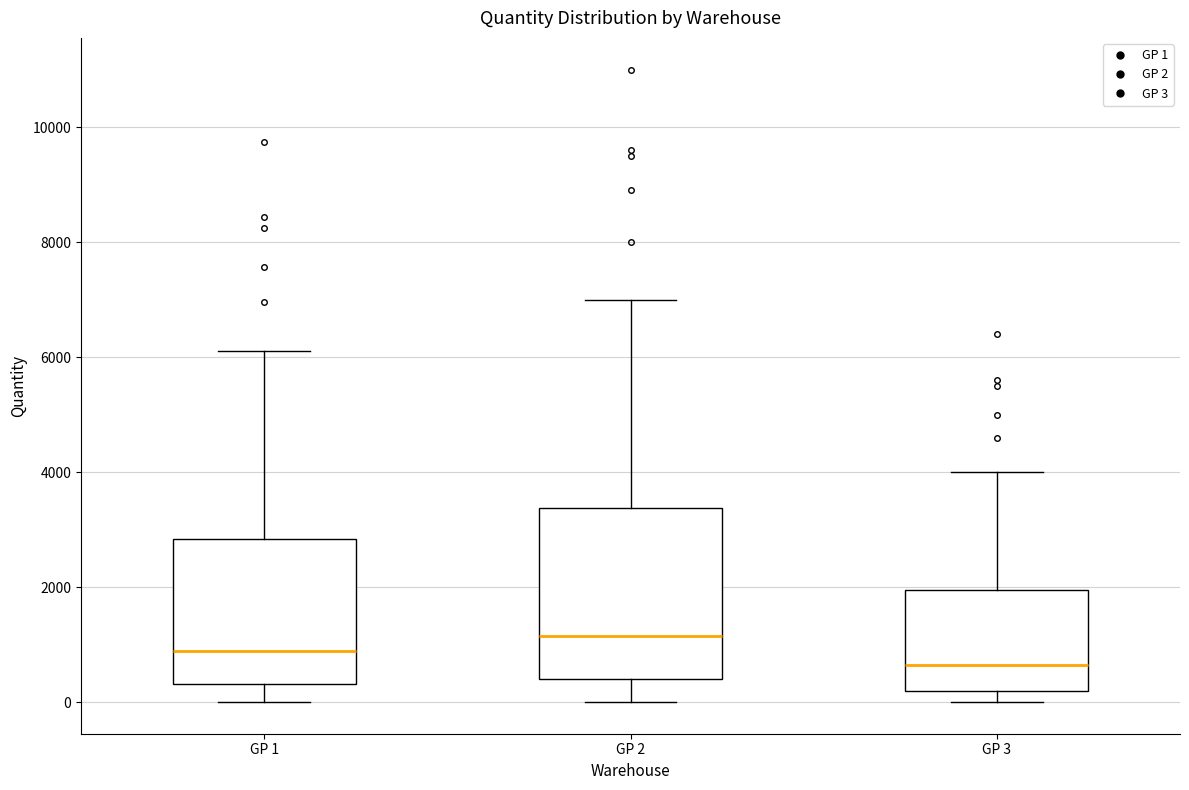

Where is the lower edge of the box for GP 1 on the y-axis? The values are not printed on the chart, so give them approximately, as read against the axis.

400